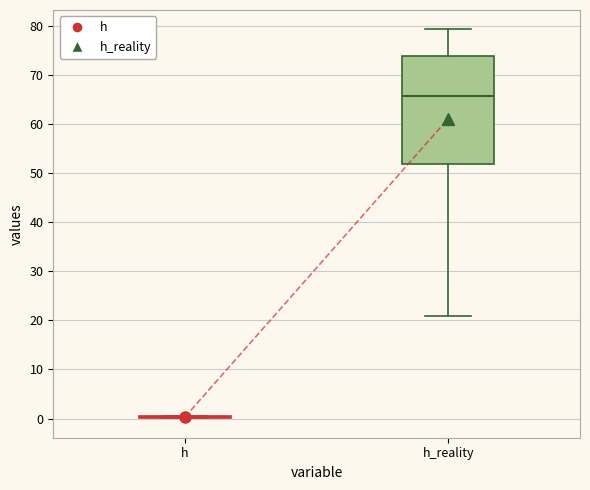

Reading left to right, transcribe this box plot: for each box, give where its median line is, the range the box spans, and where its two whiskers end, as read against the y-axis. The values are not printed on the chart, so give them approximately, as read against the axis.

h: box collapsed to a line at 0, whiskers 0 to 1
h_reality: median 66, box 52 to 74, whiskers 21 to 79